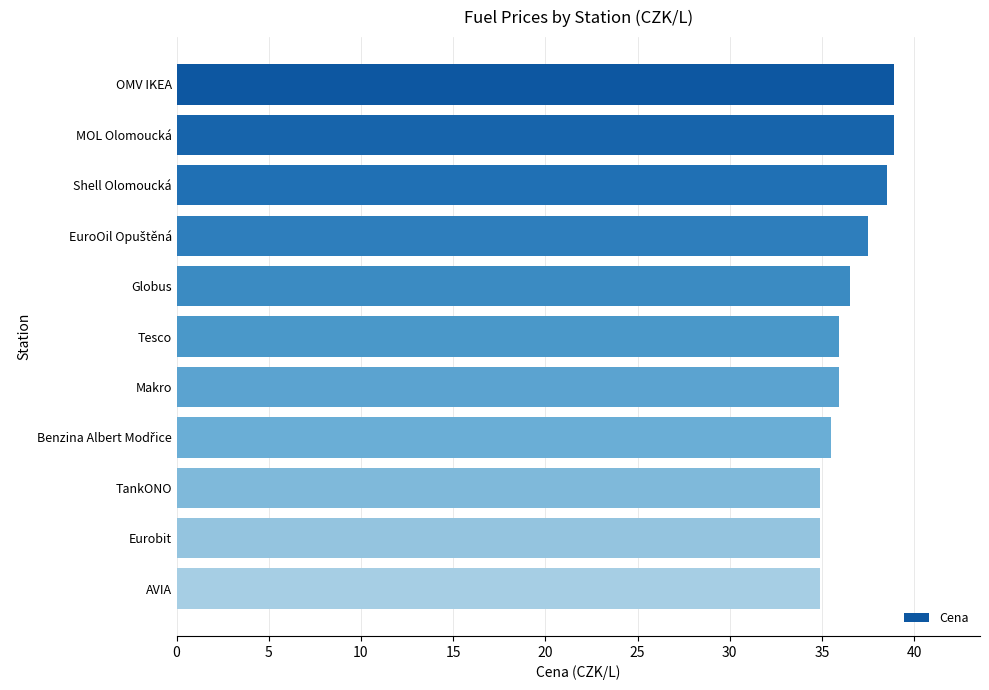

What is the value of the 8th bar from the top?

35.5